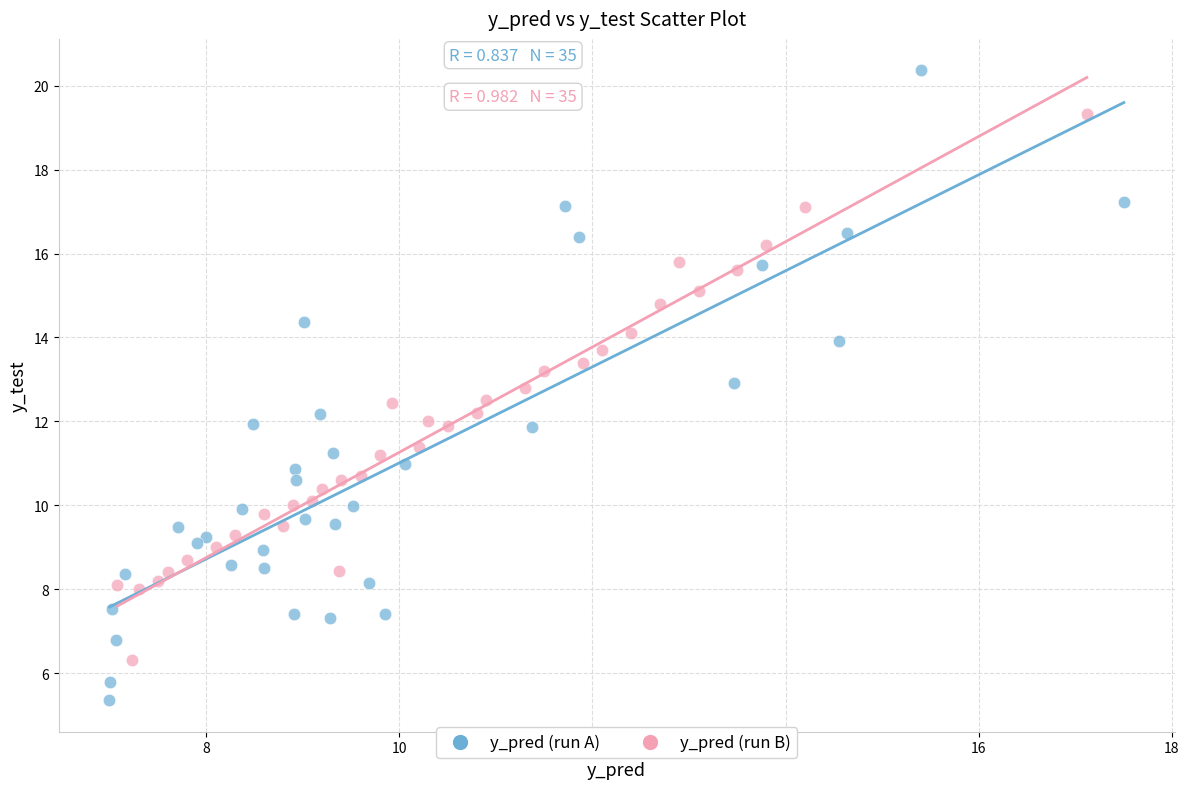

Which series reaches the maximum Y coordinate?

y_pred (run A)